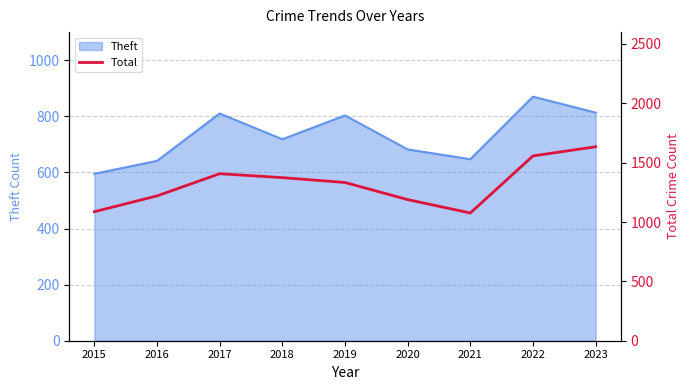

Is it true that Theft equals 360 at 2015?

False